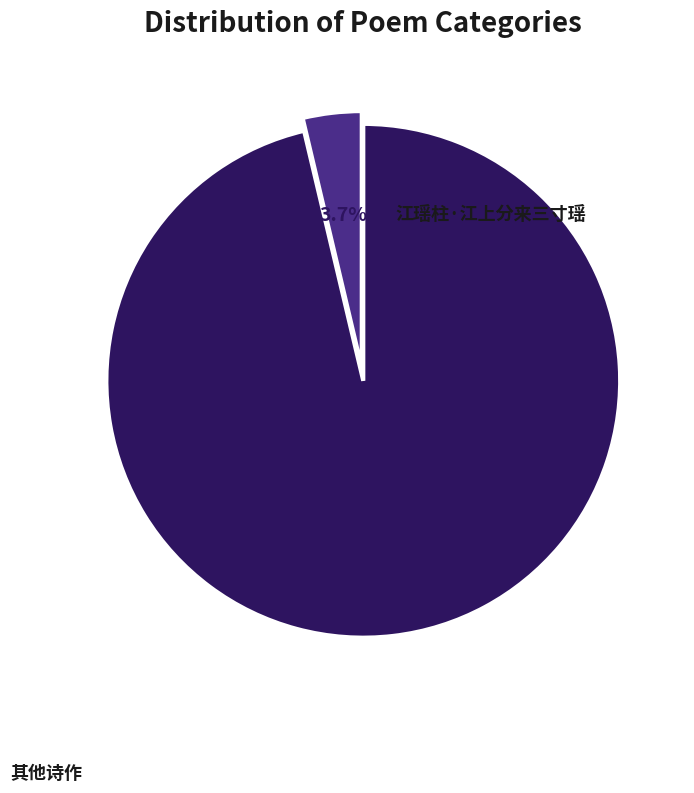

Is there any slice that represents more than half of the pie?

Yes